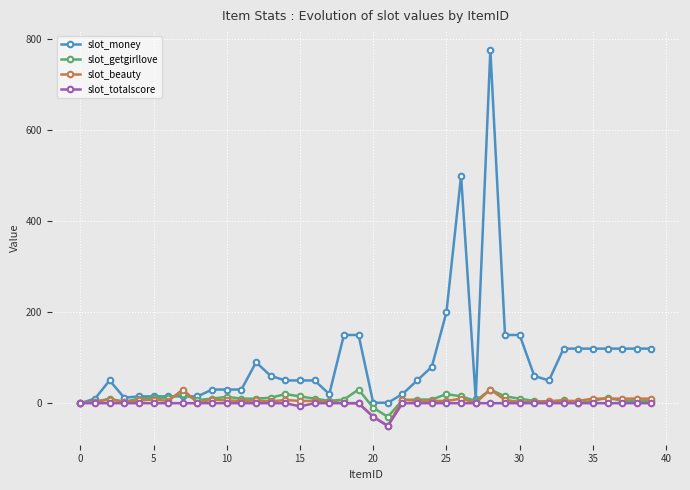

What is the difference between the maximum and second lowest values in the slot_money series?

776